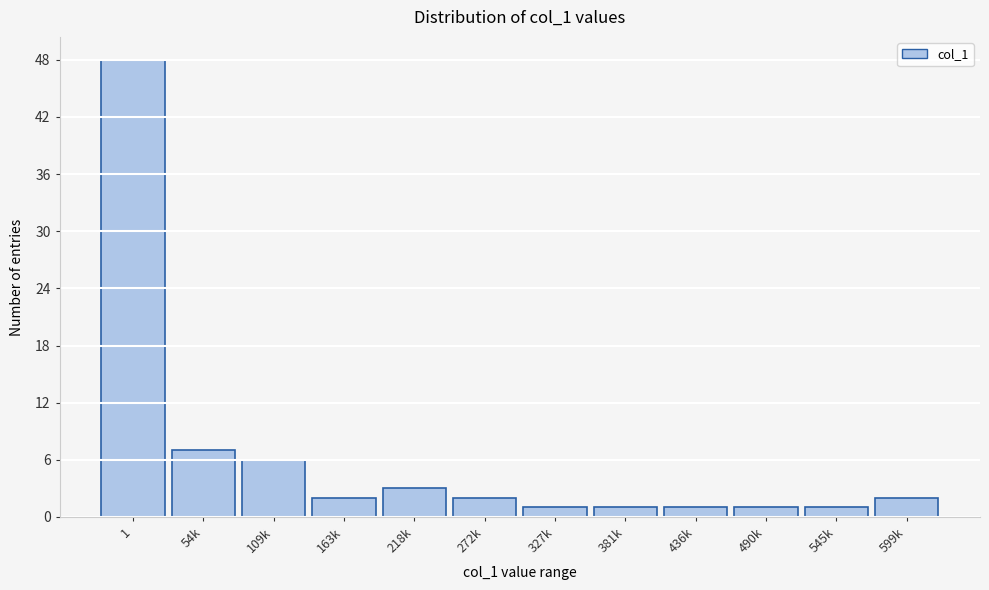

Reading left to right, extract all data points from this chart.

1=48	54k=7	109k=6	163k=2	218k=3	272k=2	327k=1	381k=1	436k=1	490k=1	545k=1	599k=2